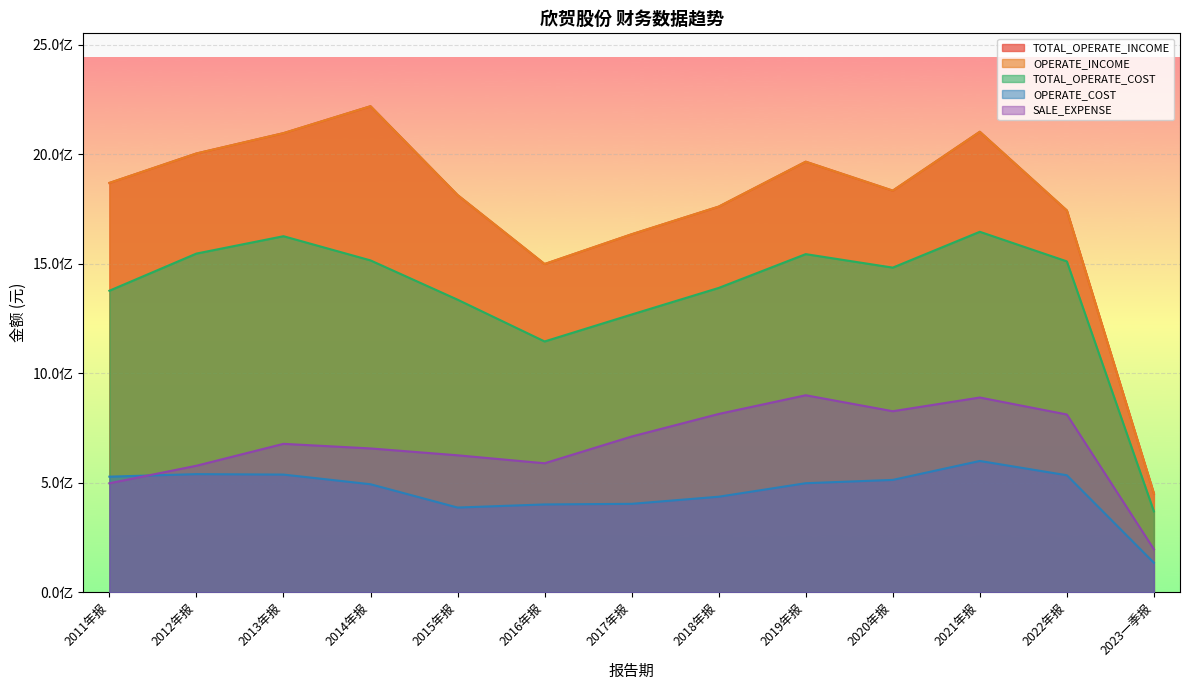

Reading left to right, transcribe all the data shown in this chart.

TOTAL_OPERATE_INCOME: 2011年报=1868299305.5	2012年报=2002751020.0	2013年报=2095567172.8	2014年报=2218401759.2	2015年报=1813012359.5	2016年报=1498029462.1	2017年报=1633975587.3	2018年报=1760100177.9	2019年报=1965209791.0	2020年报=1833077163.5	2021年报=2101809085.8	2022年报=1742620086.0	2023一季报=450557813.5
OPERATE_INCOME: 2011年报=1868299305.5	2012年报=2002751020.0	2013年报=2095567172.8	2014年报=2218401759.2	2015年报=1813012359.5	2016年报=1498029462.1	2017年报=1633975587.3	2018年报=1760100177.9	2019年报=1965209791.0	2020年报=1833077163.5	2021年报=2101809085.8	2022年报=1742620086.0	2023一季报=450557813.5
TOTAL_OPERATE_COST: 2011年报=1376268510.2	2012年报=1545853301.5	2013年报=1625103590.4	2014年报=1514652457.3	2015年报=1335355912.9	2016年报=1144672555.5	2017年报=1267683503.2	2018年报=1388979631.1	2019年报=1543295683.1	2020年报=1481701177.8	2021年报=1645326163.4	2022年报=1510156520.1	2023一季报=368920337.7
OPERATE_COST: 2011年报=527493069.1	2012年报=539042805.6	2013年报=536998155.8	2014年报=492909789.9	2015年报=386455767.0	2016年报=400689148.9	2017年报=403449885.1	2018年报=435936851.5	2019年报=497579342.4	2020年报=512648994.6	2021年报=599160888.3	2022年报=533930703.1	2023一季报=134452068.0
SALE_EXPENSE: 2011年报=497338894.1	2012年报=577326652.7	2013年报=677315430.1	2014年报=656316331.2	2015年报=625025876.7	2016年报=588650611.7	2017年报=710739130.4	2018年报=813714272.4	2019年报=899109659.8	2020年报=826189923.5	2021年报=888778694.3	2022年报=811244928.2	2023一季报=196144560.1